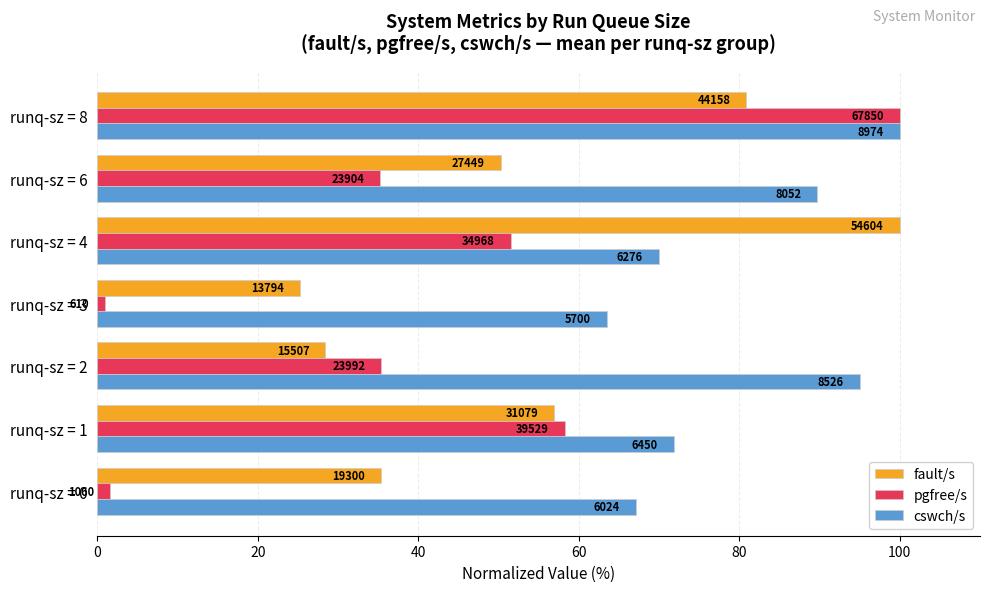

Reading left to right, list all the values displayed in this chart.

fault/s: 35.3	56.9	28.4	25.3	100.0	50.3	80.9
pgfree/s: 1.6	58.3	35.4	0.9	51.5	35.2	100.0
cswch/s: 67.1	71.9	95.0	63.5	69.9	89.7	100.0